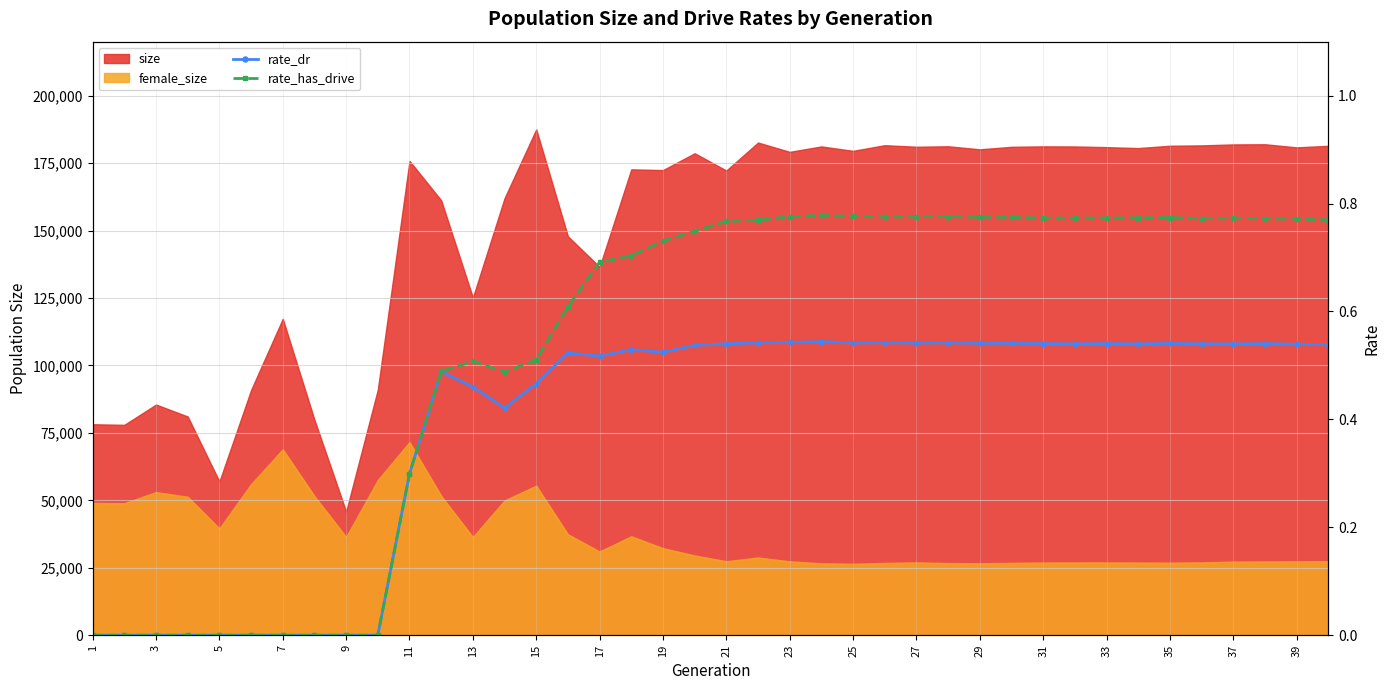

What is the sum of all rate_dr values?

15.6